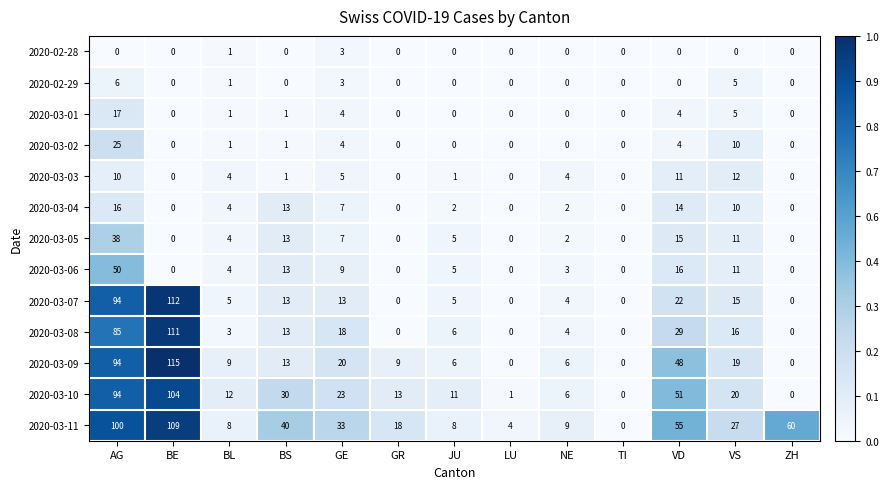

Count the number of data series in this chart.

13